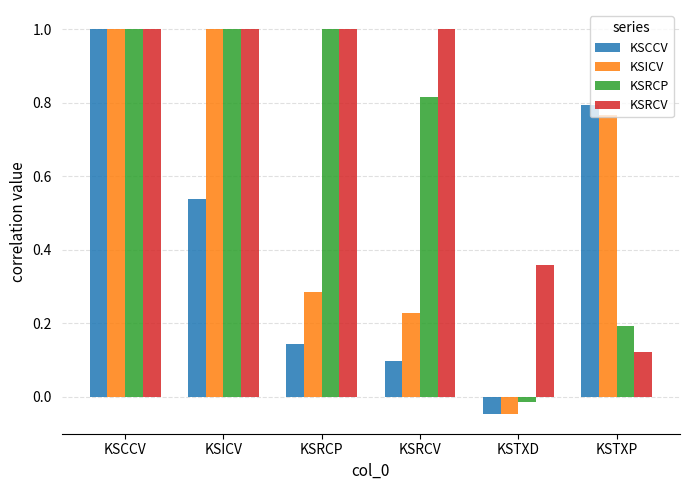

Are the bars horizontal?

No